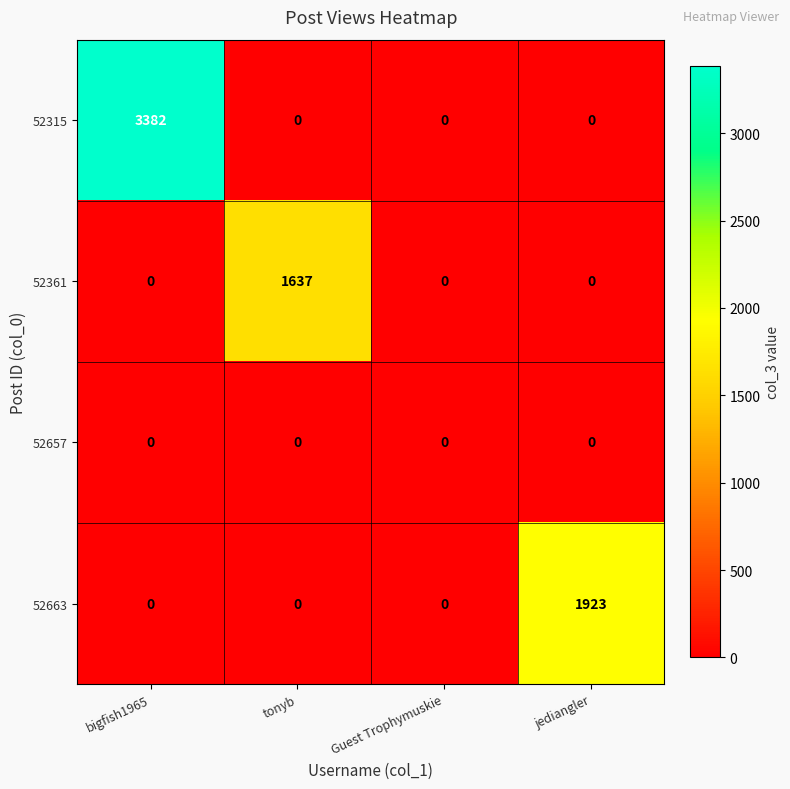

What is the approximate value of 52315 at bigfish1965, to the nearest 100?

3400